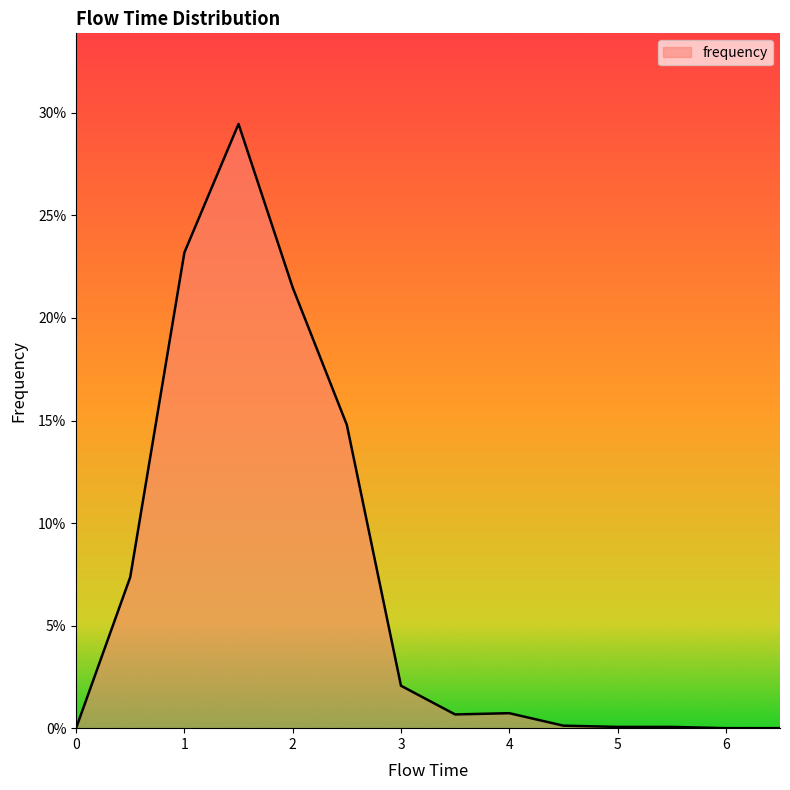

List the labels in order of value, largest first.

1.5, 1.0, 2.0, 2.5, 0.5, 3.0, 4.0, 3.5, 4.5, 5.0, 5.5, 0.0, 6.0, 6.5